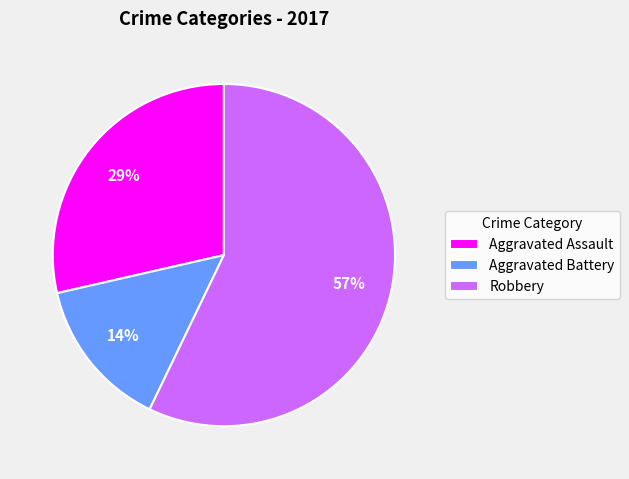

What is the largest slice in the pie chart?

Robbery